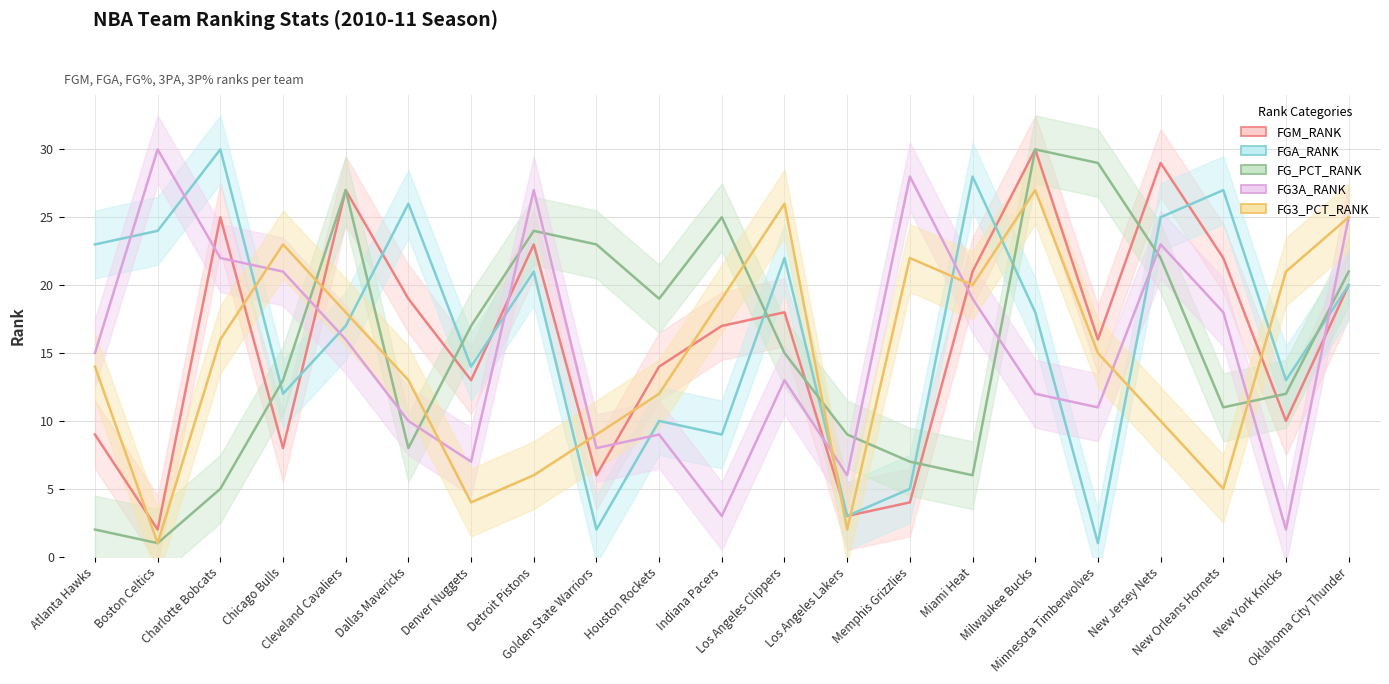

Reading left to right, list all the values displayed in this chart.

FGM_RANK: 9	2	25	8	27	19	13	23	6	14	17	18	3	4	21	30	16	29	22	10	20
FGA_RANK: 23	24	30	12	17	26	14	21	2	10	9	22	3	5	28	18	1	25	27	13	20
FG_PCT_RANK: 2	1	5	13	27	8	17	24	23	19	25	15	9	7	6	30	29	22	11	12	21
FG3A_RANK: 15	30	22	21	16	10	7	27	8	9	3	13	6	28	19	12	11	23	18	2	25
FG3_PCT_RANK: 14	1	16	23	18	13	4	6	9	12	19	26	2	22	20	27	15	10	5	21	25